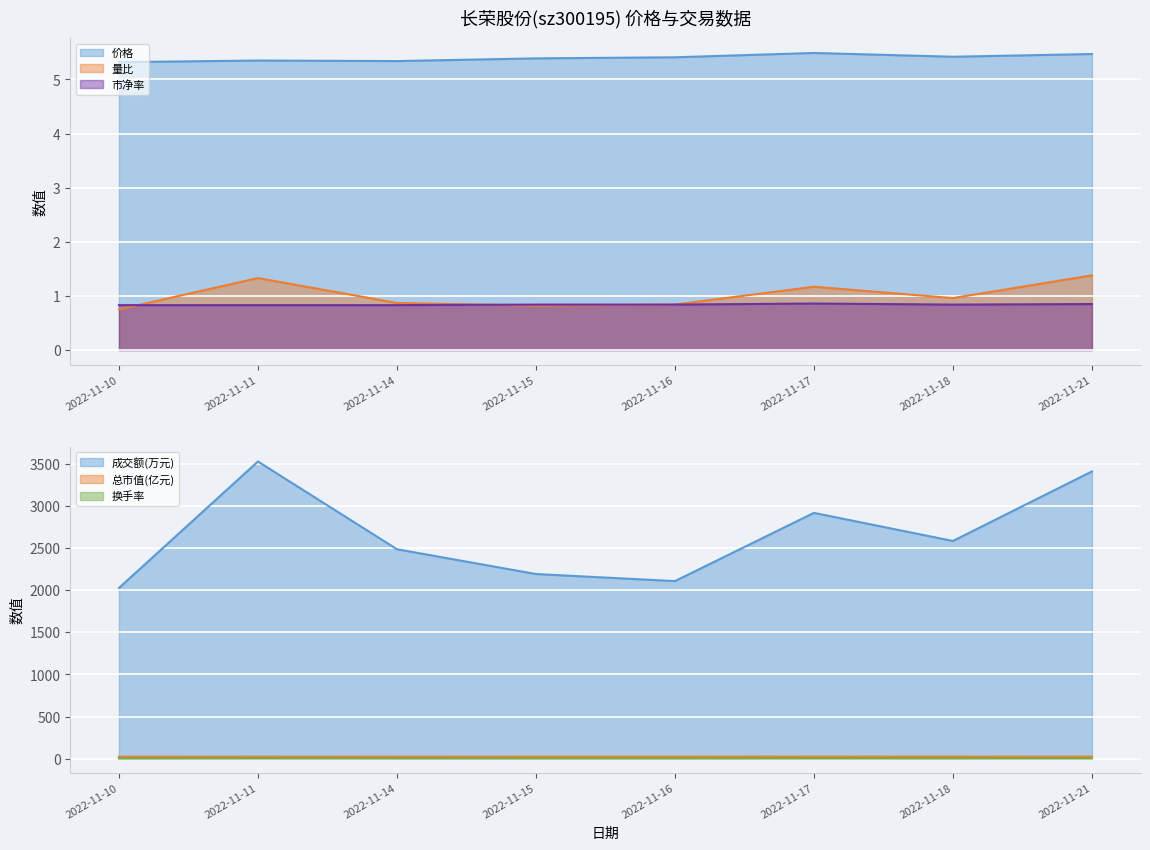

True or false: 量比 has a value of 0.3 at 2022-11-10.

False